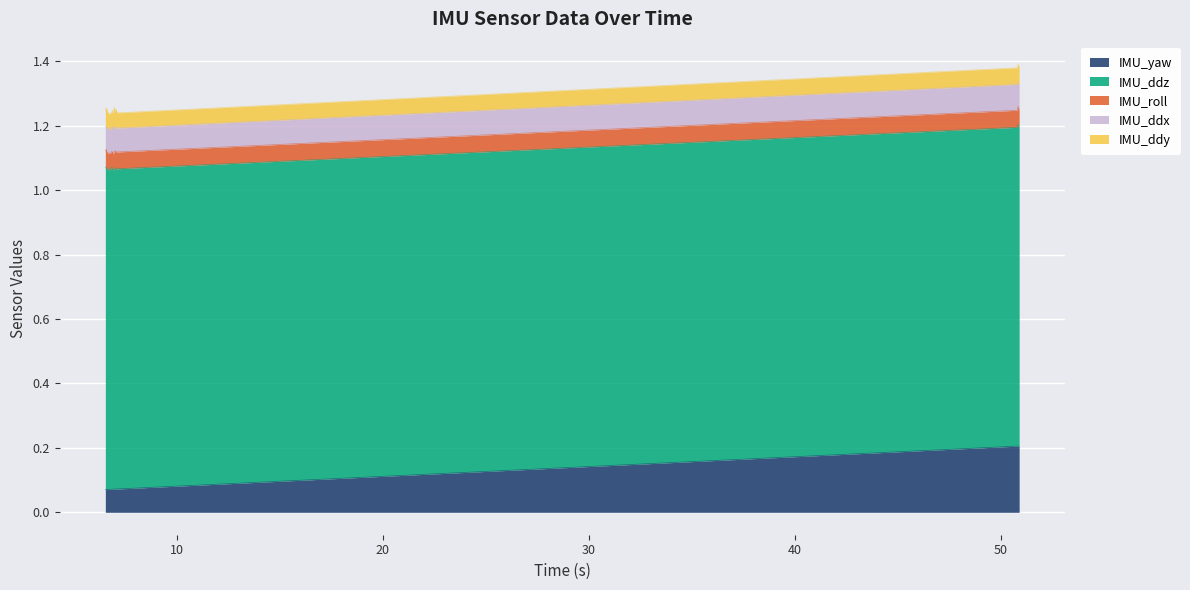

At which label is IMU_yaw closest to 0?

6.587